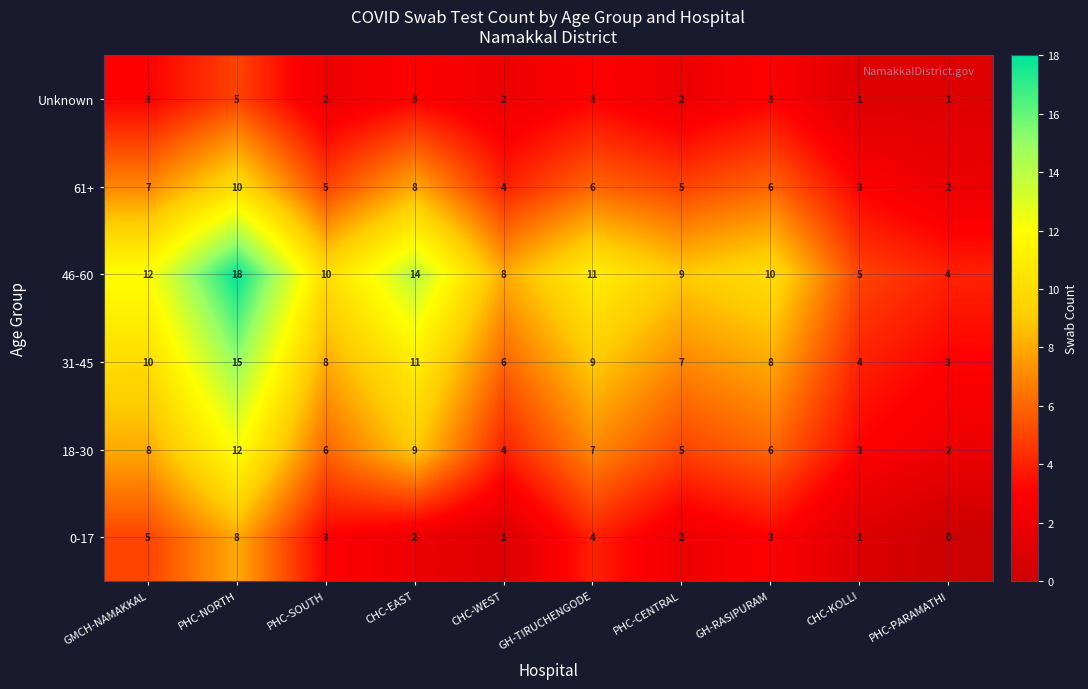

At which label is 0-17 closest to 4?

GH-TIRUCHENGODE